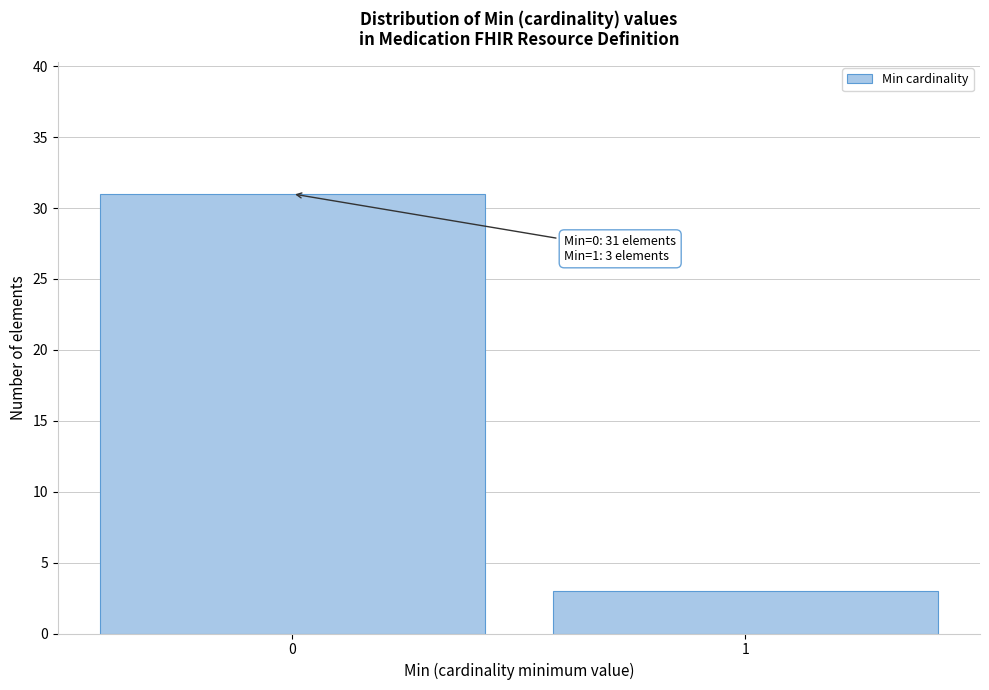

Reading right to left, what are all the values shown in this chart?

3	31